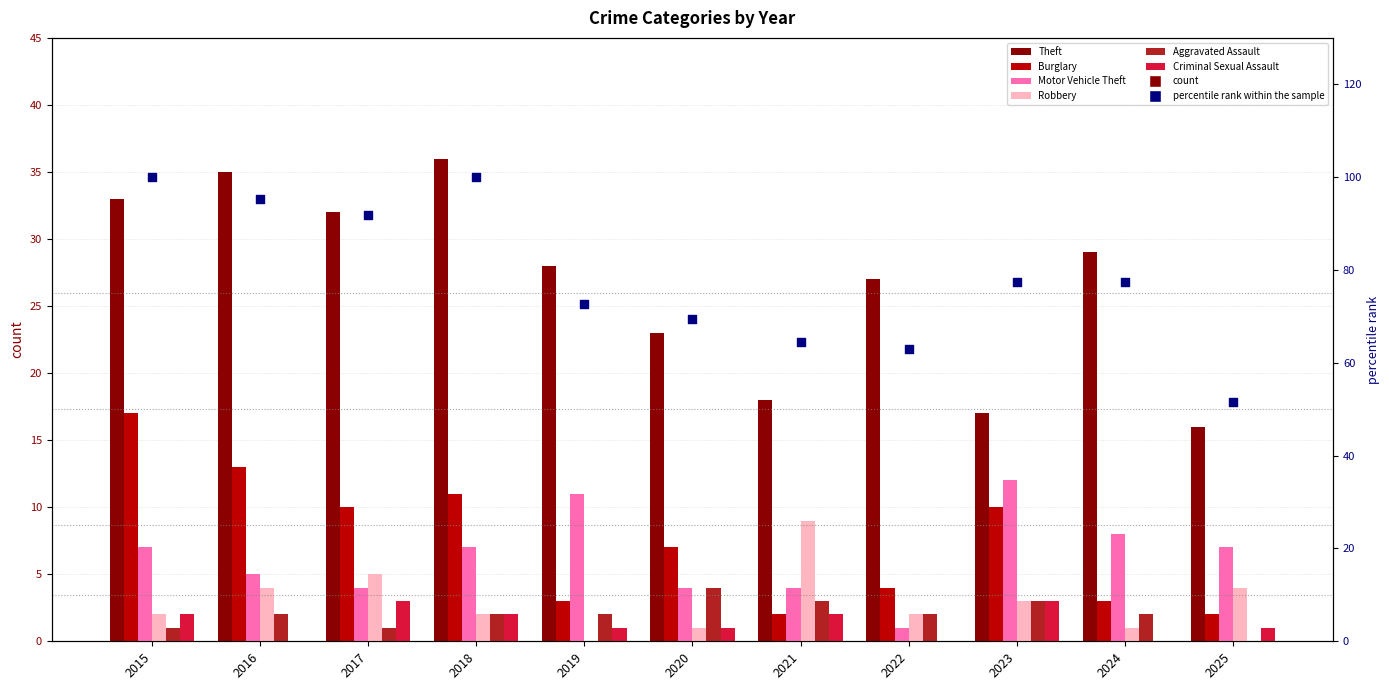

What are all the series names shown in the legend?

Theft, Burglary, Motor Vehicle Theft, Robbery, Aggravated Assault, Criminal Sexual Assault